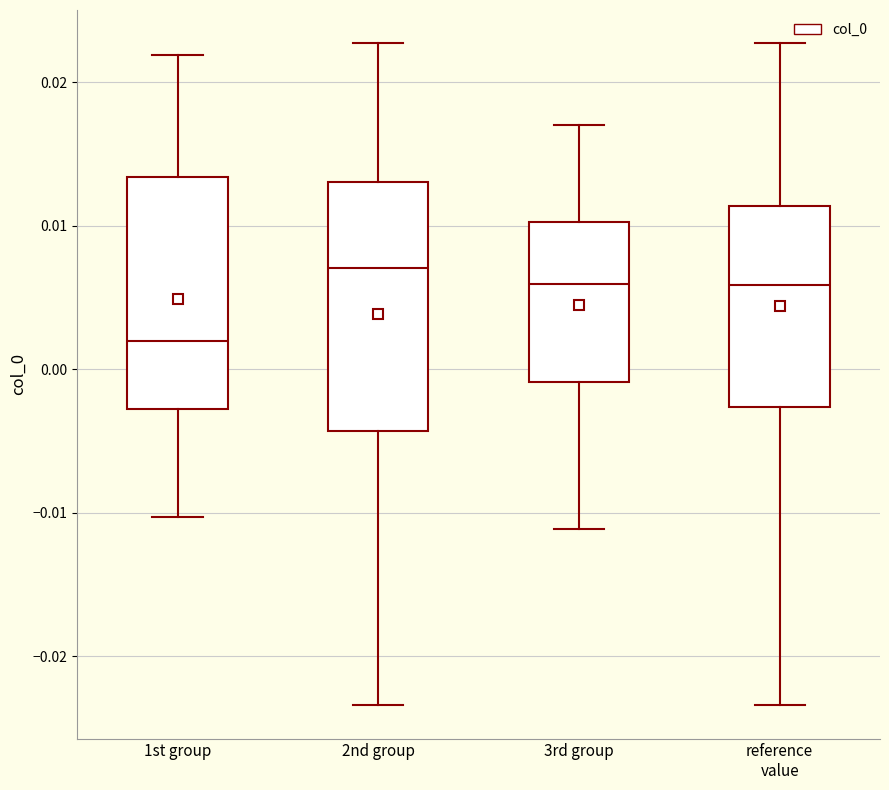

Reading left to right, read every box against the y-axis: the position of its median line, the range the box covers, and the ends of its whiskers. The values are not printed on the chart, so give them approximately, as read against the axis.

1st group: median 0.002, box -0.003 to 0.013, whiskers -0.010 to 0.022
2nd group: median 0.007, box -0.004 to 0.013, whiskers -0.023 to 0.023
3rd group: median 0.006, box -0.001 to 0.010, whiskers -0.011 to 0.017
reference value: median 0.006, box -0.003 to 0.011, whiskers -0.023 to 0.023